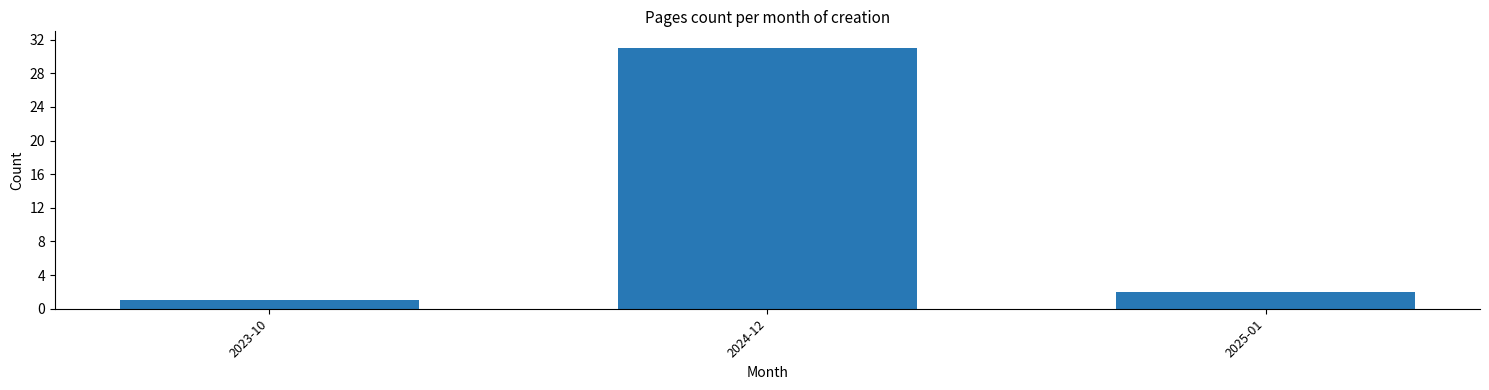

Reading left to right, extract all data points from this chart.

2023-10=1	2024-12=31	2025-01=2